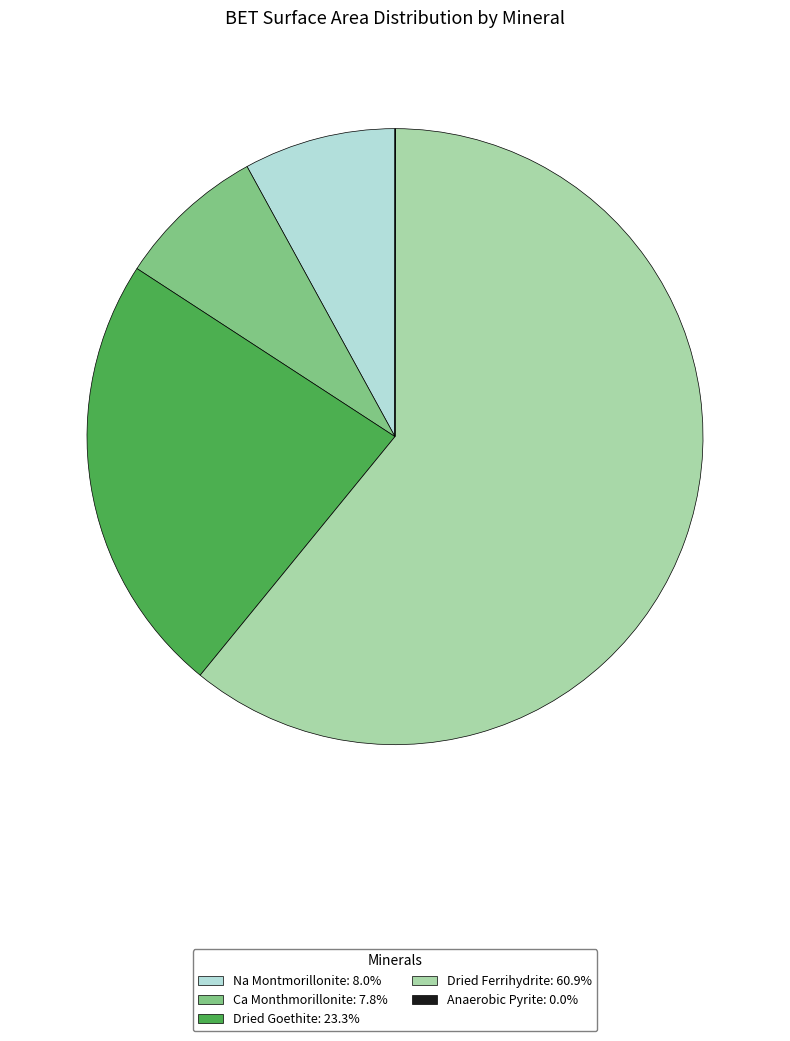

Is there a majority slice in this chart?

Yes